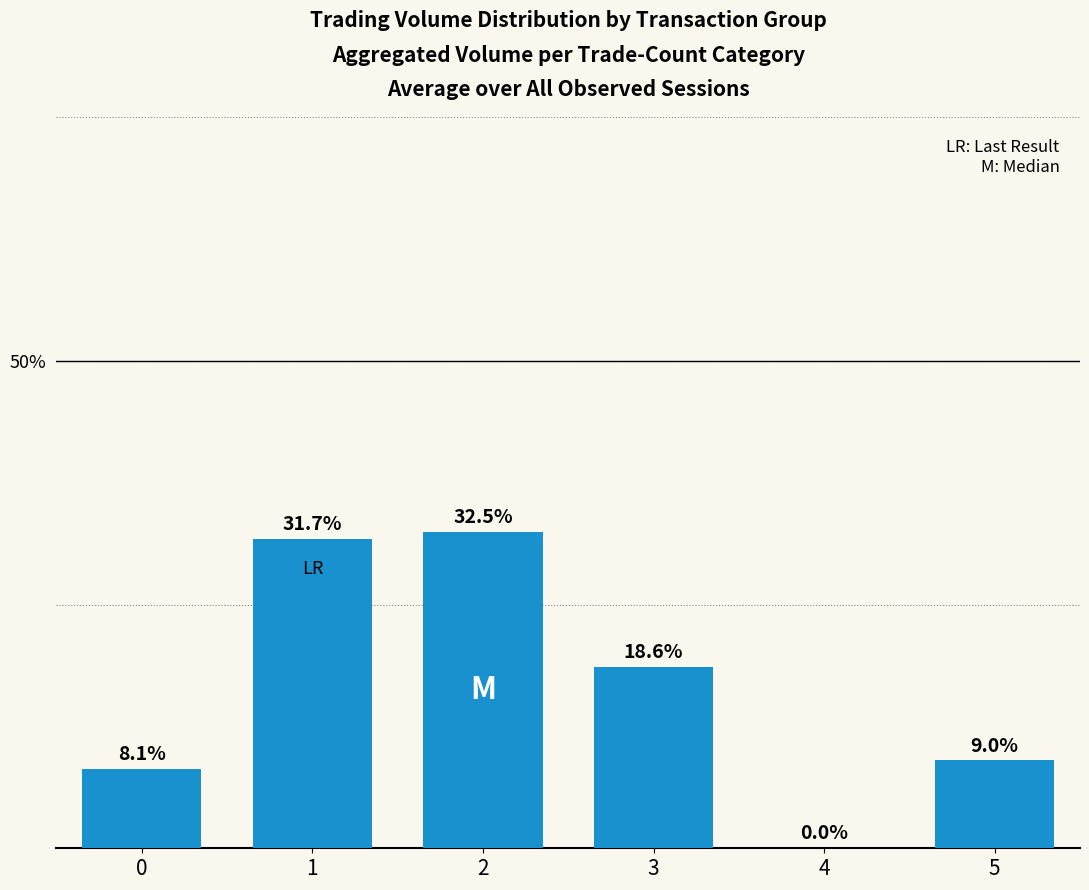

Is it true that the value at 3 is 18.6?

True